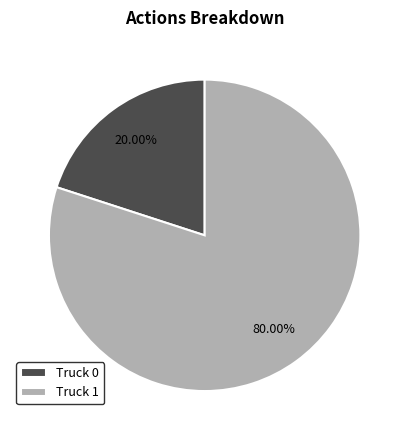

What is the largest slice in the pie chart?

Truck 1